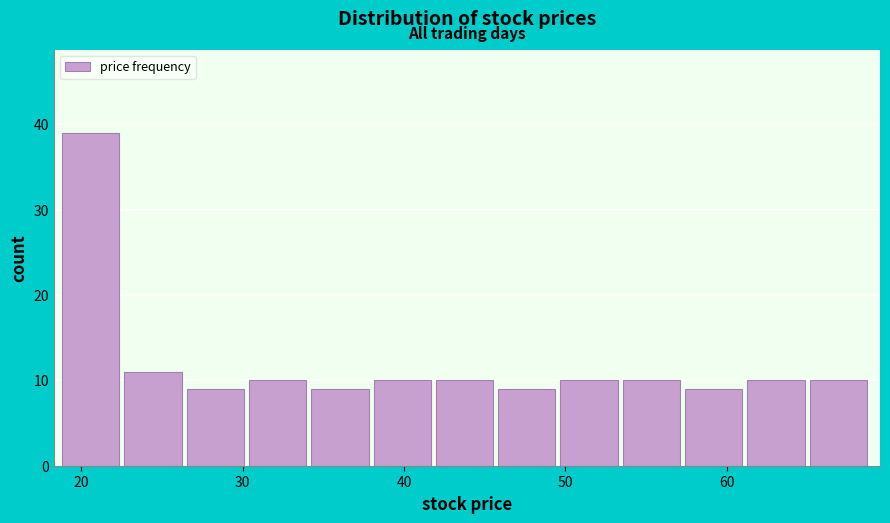

Read against the x-axis, roughly where is the centre of the tallest bar?

21